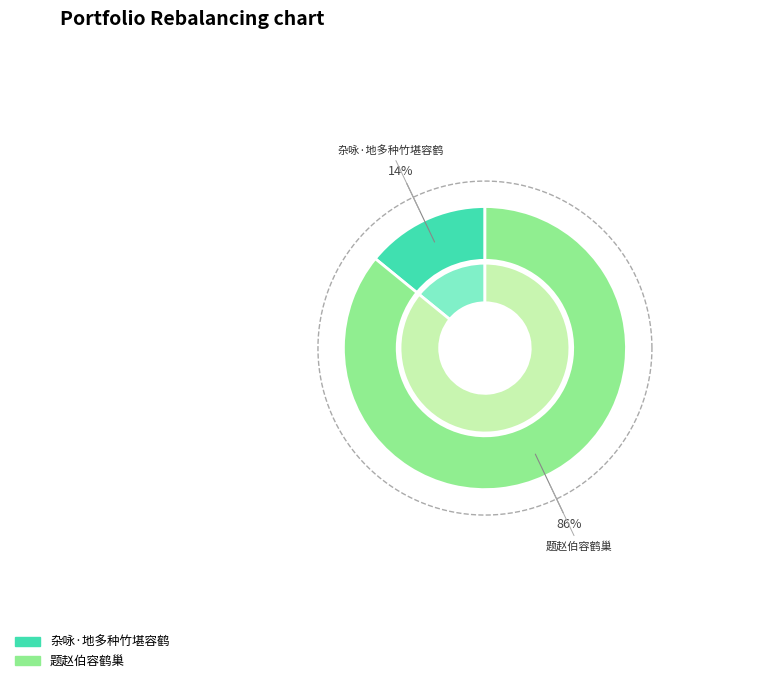

What is the largest slice in the pie chart?

题赵伯容鹤巢